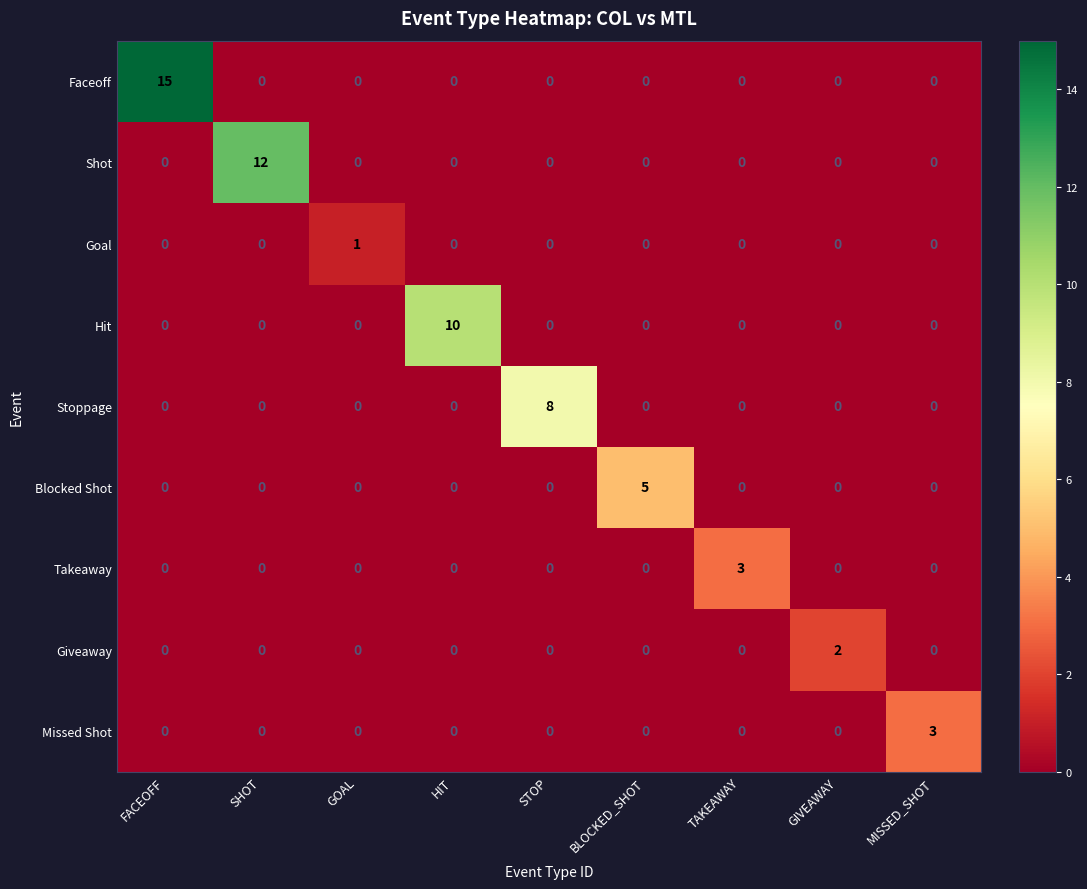

Is it true that Blocked Shot equals -2 at TAKEAWAY?

False